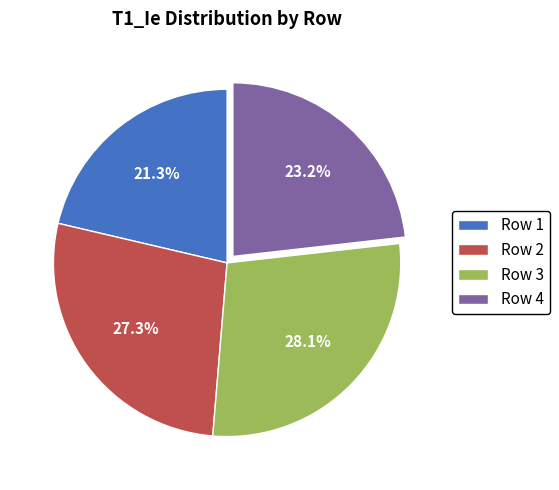

Which category has the biggest portion of the pie?

Row 3